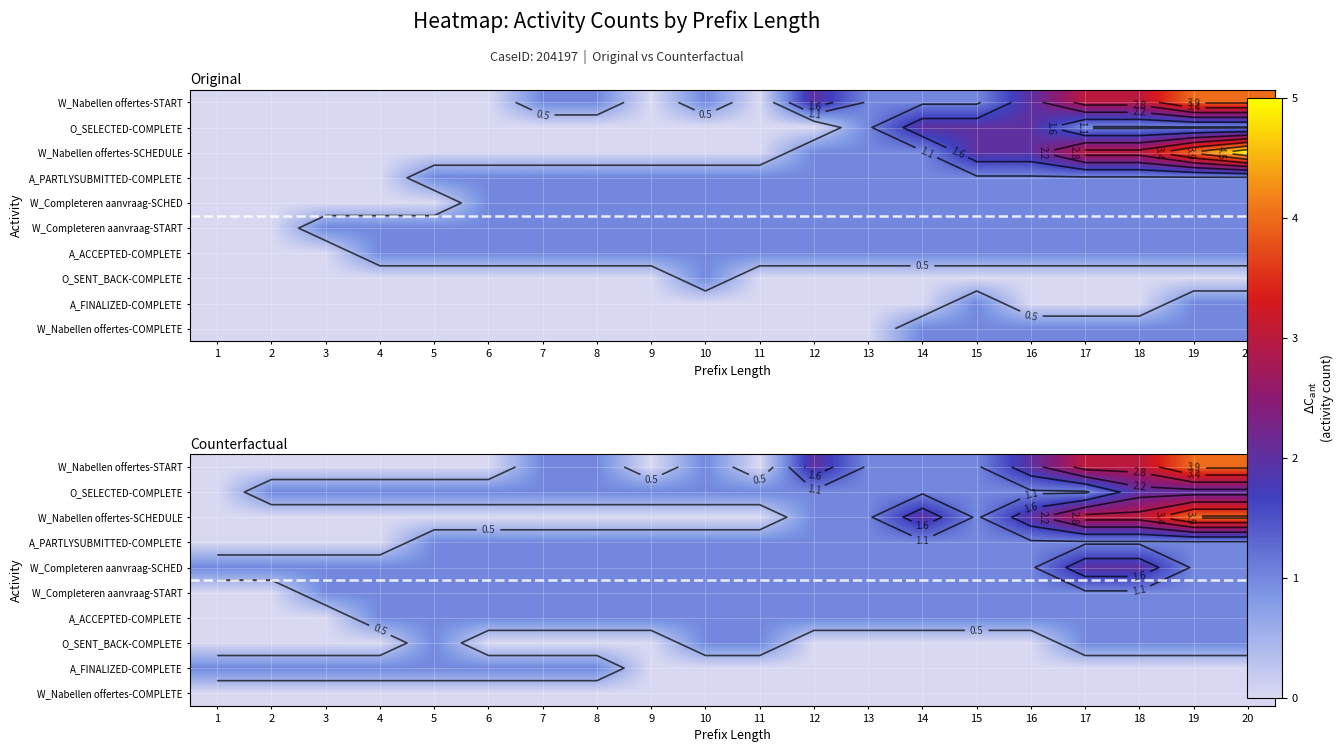

How many data points does each series have?

20